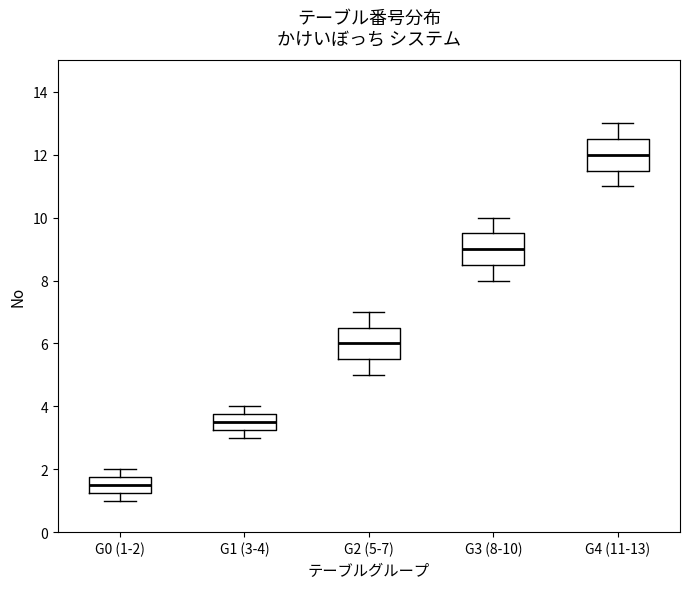

Reading left to right, transcribe this box plot: for each box, give where its median line is, the range the box spans, and where its two whiskers end, as read against the y-axis. The values are not printed on the chart, so give them approximately, as read against the axis.

G0 (1-2): median 1.6, box 1.2 to 1.8, whiskers 1.0 to 2.0
G1 (3-4): median 3.6, box 3.2 to 3.8, whiskers 3.0 to 4.0
G2 (5-7): median 6.0, box 5.6 to 6.6, whiskers 5.0 to 7.0
G3 (8-10): median 9.0, box 8.6 to 9.6, whiskers 8.0 to 10.0
G4 (11-13): median 12.0, box 11.6 to 12.6, whiskers 11.0 to 13.0